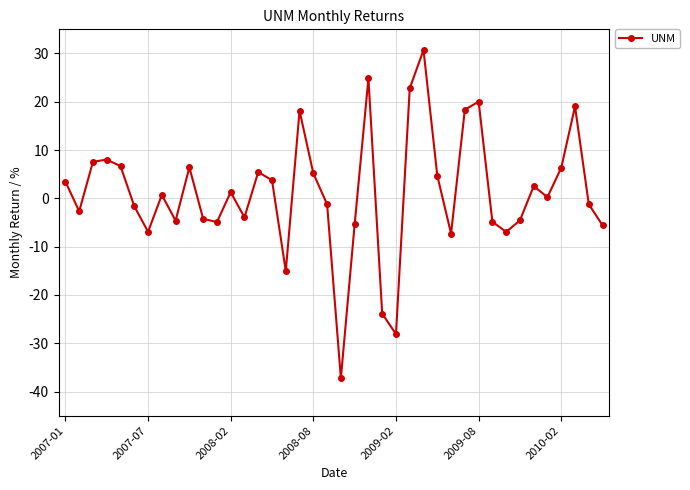

What is the smallest value displayed?

-37.3